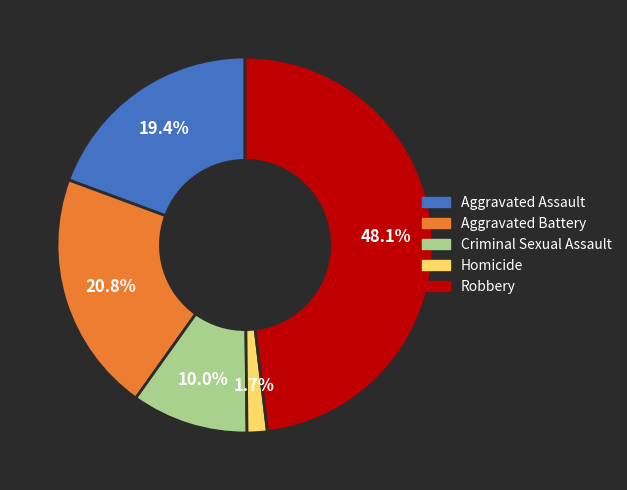

To the nearest percent, what is the difference between the Homicide and Robbery slice percentages?

46%